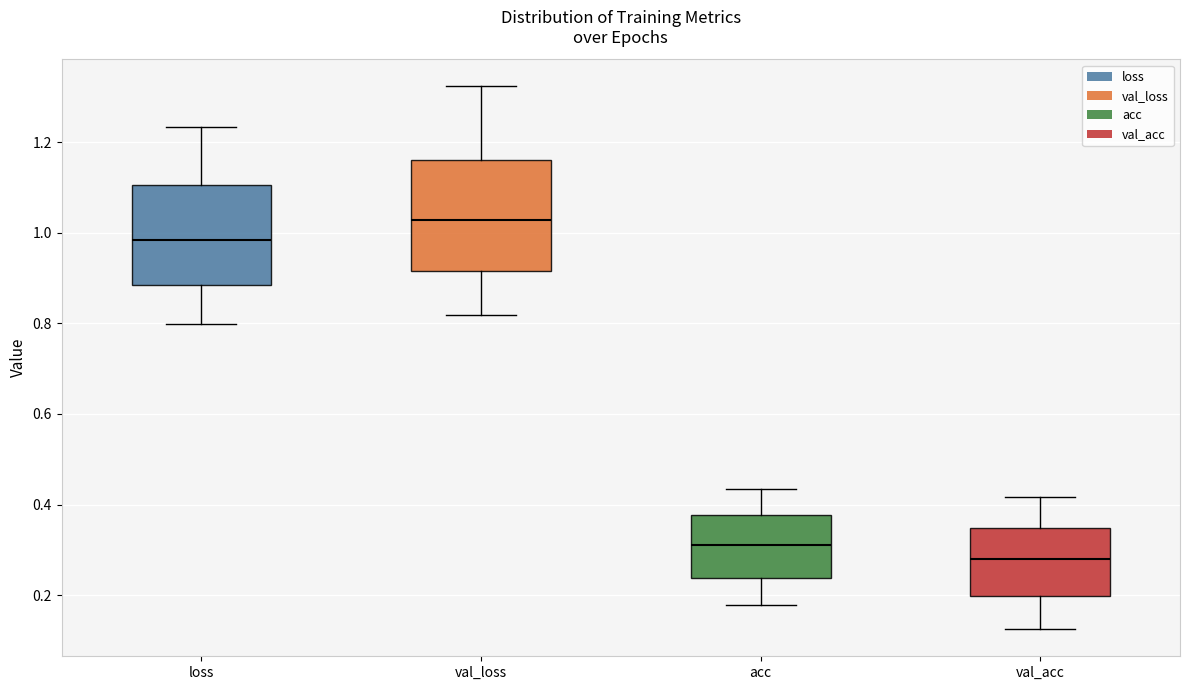

Where does the median line of the box for val_loss sit on the y-axis? The values are not printed on the chart, so give them approximately, as read against the axis.

1.02